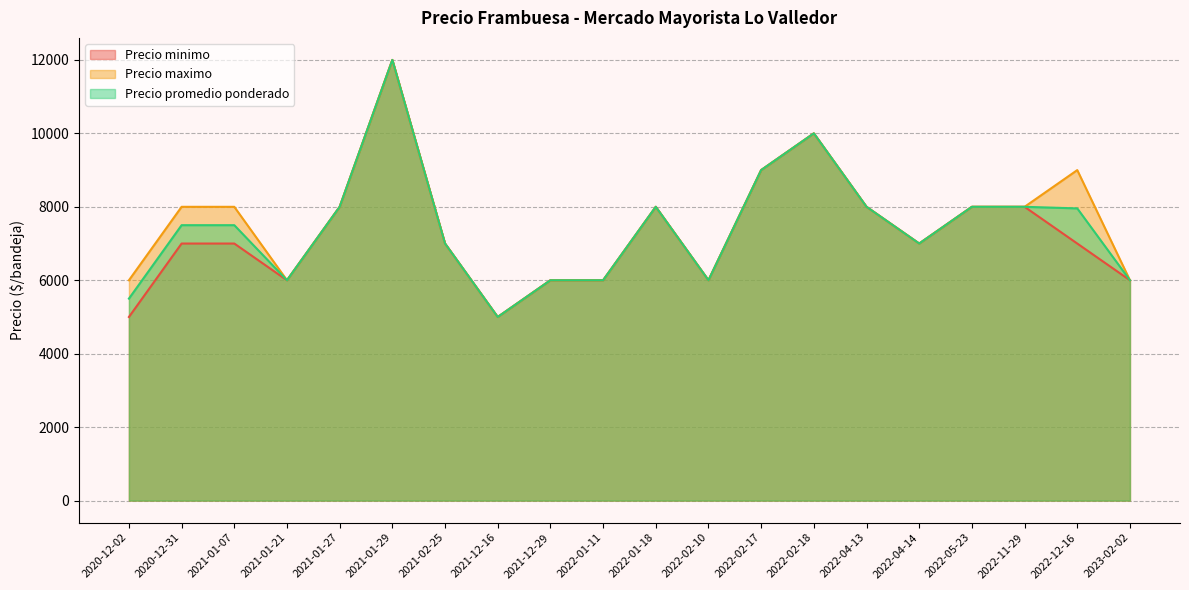

Reading right to left, transcribe all the data shown in this chart.

Precio minimo: 2023-02-02=6000	2022-12-16=7000	2022-11-29=8000	2022-05-23=8000	2022-04-14=7000	2022-04-13=8000	2022-02-18=10000	2022-02-17=9000	2022-02-10=6000	2022-01-18=8000	2022-01-11=6000	2021-12-29=6000	2021-12-16=5000	2021-02-25=7000	2021-01-29=12000	2021-01-27=8000	2021-01-21=6000	2021-01-07=7000	2020-12-31=7000	2020-12-02=5000
Precio maximo: 2023-02-02=6000	2022-12-16=9000	2022-11-29=8000	2022-05-23=8000	2022-04-14=7000	2022-04-13=8000	2022-02-18=10000	2022-02-17=9000	2022-02-10=6000	2022-01-18=8000	2022-01-11=6000	2021-12-29=6000	2021-12-16=5000	2021-02-25=7000	2021-01-29=12000	2021-01-27=8000	2021-01-21=6000	2021-01-07=8000	2020-12-31=8000	2020-12-02=6000
Precio promedio ponderado: 2023-02-02=6000	2022-12-16=7957	2022-11-29=8000	2022-05-23=8000	2022-04-14=7000	2022-04-13=8000	2022-02-18=10000	2022-02-17=9000	2022-02-10=6000	2022-01-18=8000	2022-01-11=6000	2021-12-29=6000	2021-12-16=5000	2021-02-25=7000	2021-01-29=12000	2021-01-27=8000	2021-01-21=6000	2021-01-07=7500	2020-12-31=7500	2020-12-02=5500